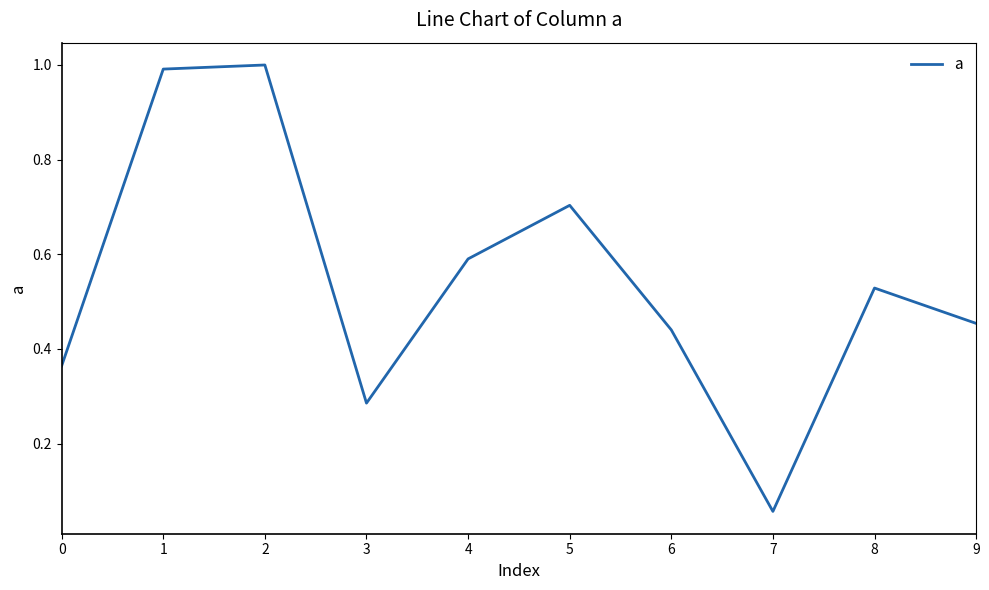

Rank the categories by value from lowest to highest.

7, 3, 0, 6, 9, 8, 4, 5, 1, 2